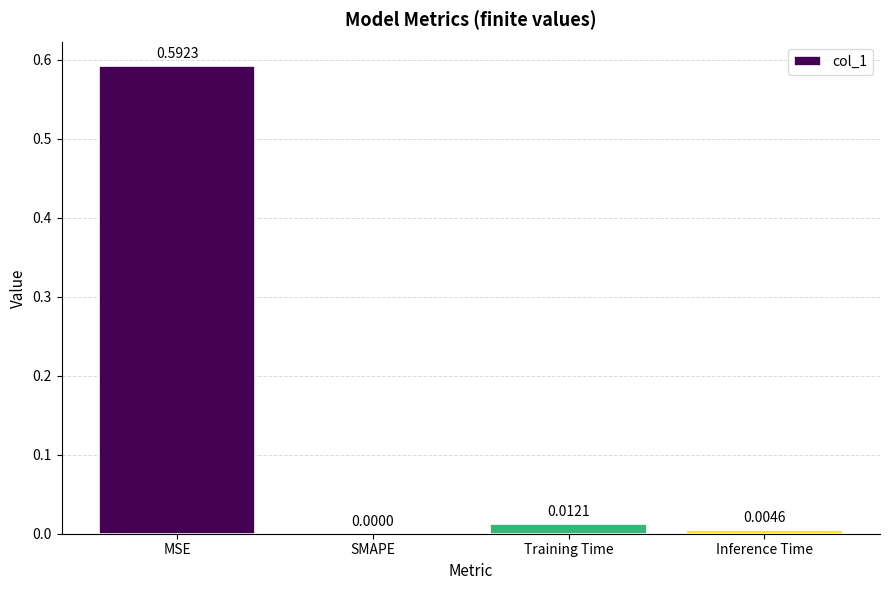

How many data points are above 0?

3